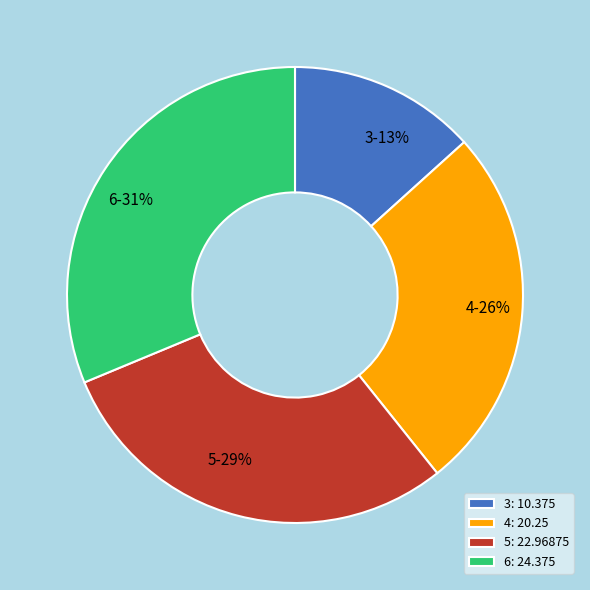

Between 5-29% and 3-13%, which is larger?

5-29%